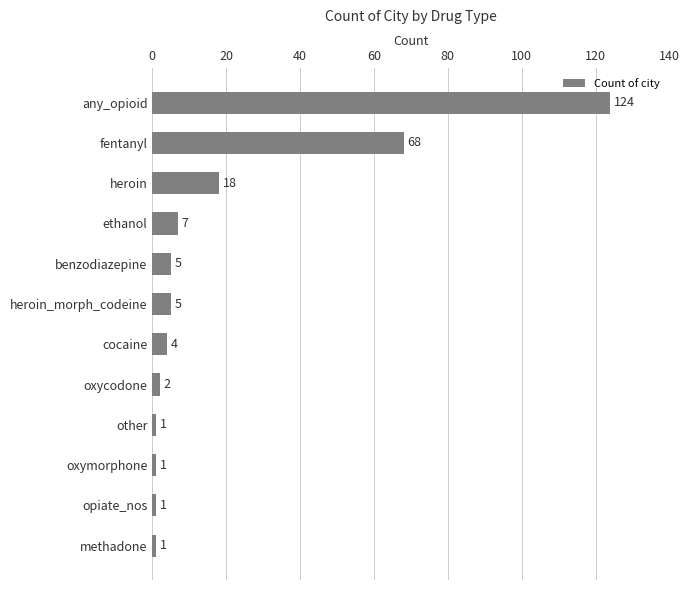

Reading bottom to top, what are all the values shown in this chart?

1	1	1	1	2	4	5	5	7	18	68	124